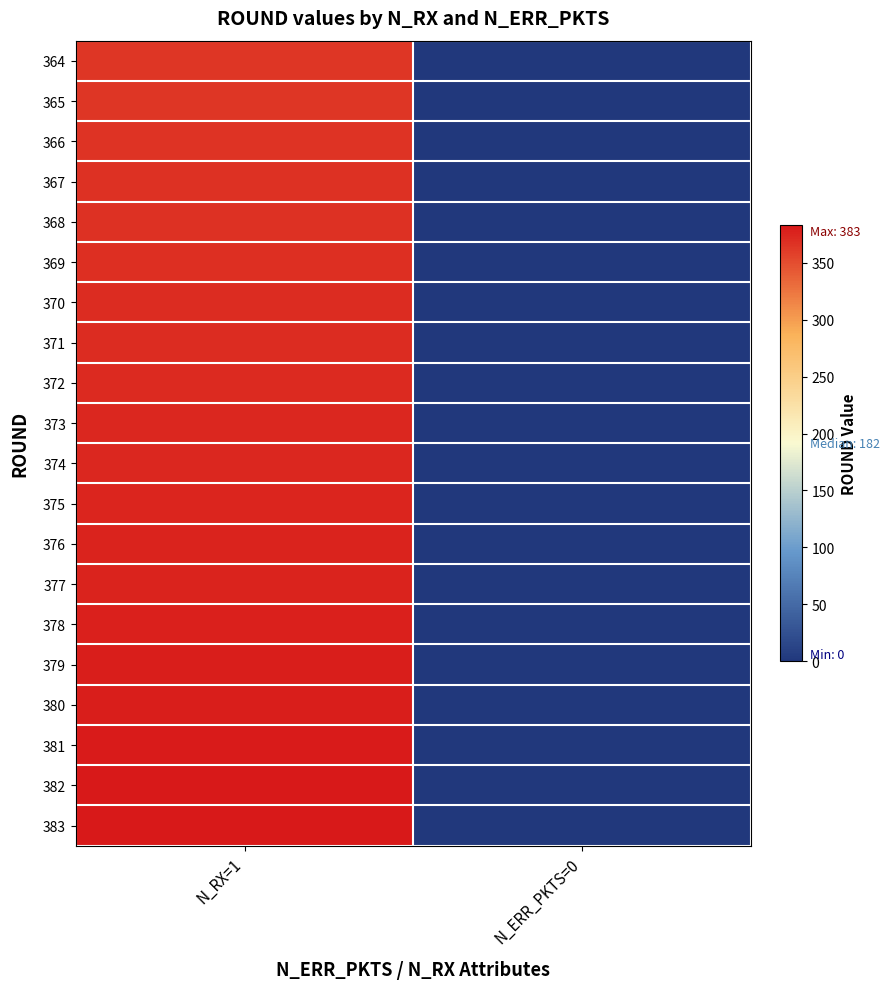

How many series are shown in this chart?

20